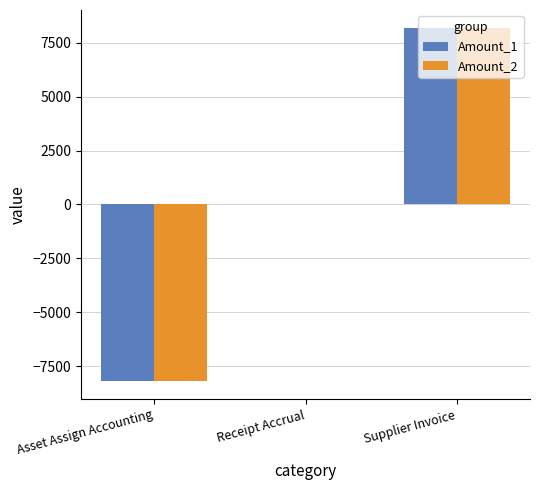

The Amount_2 series shows 0.0 at Receipt Accrual. True or false?

True